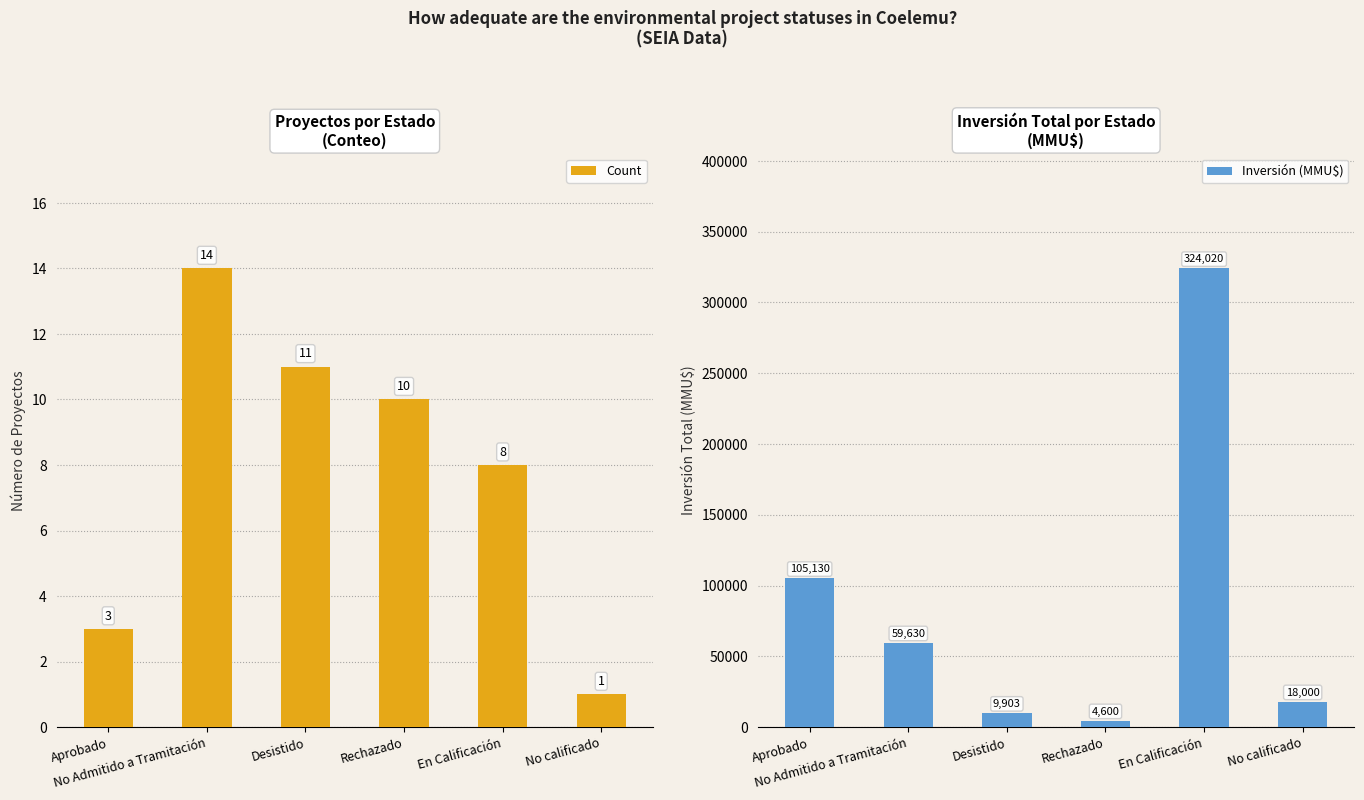

What is the difference between the maximum and second lowest values in the Inversión (MMU$) series?

314117